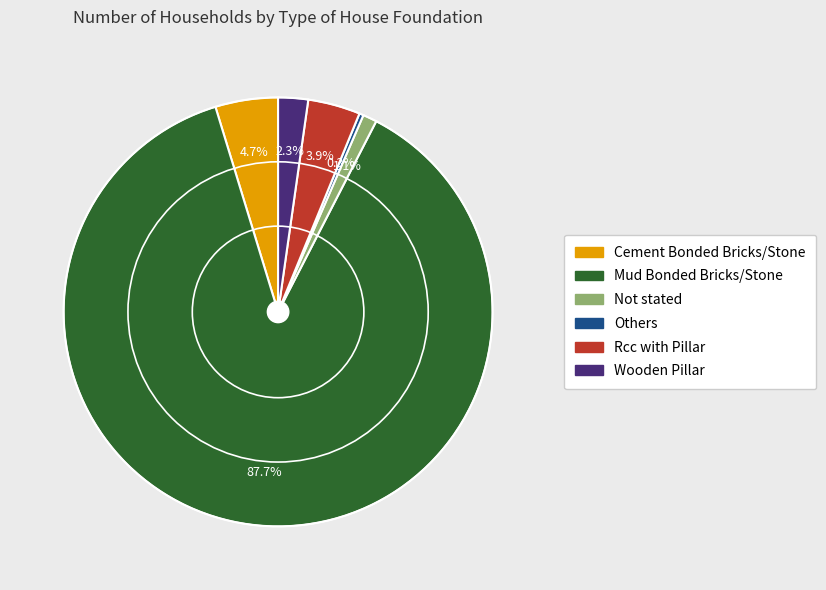

What percentage is the Cement Bonded Bricks/Stone slice, to the nearest percent?

5%